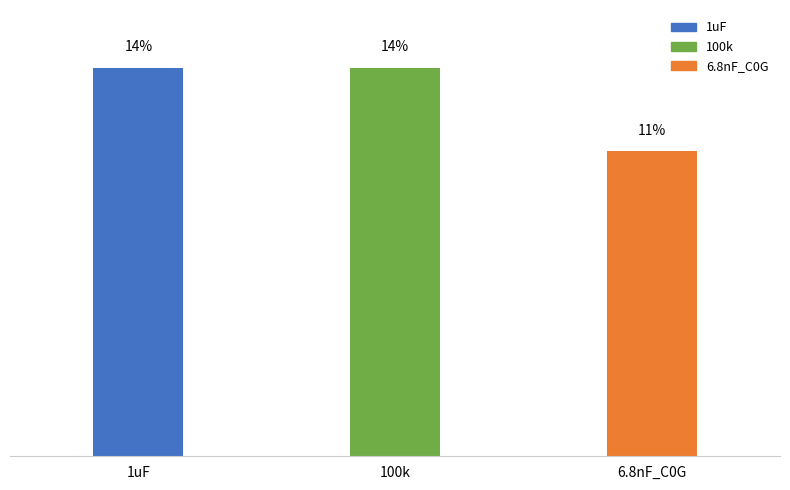

Are the bars horizontal?

No